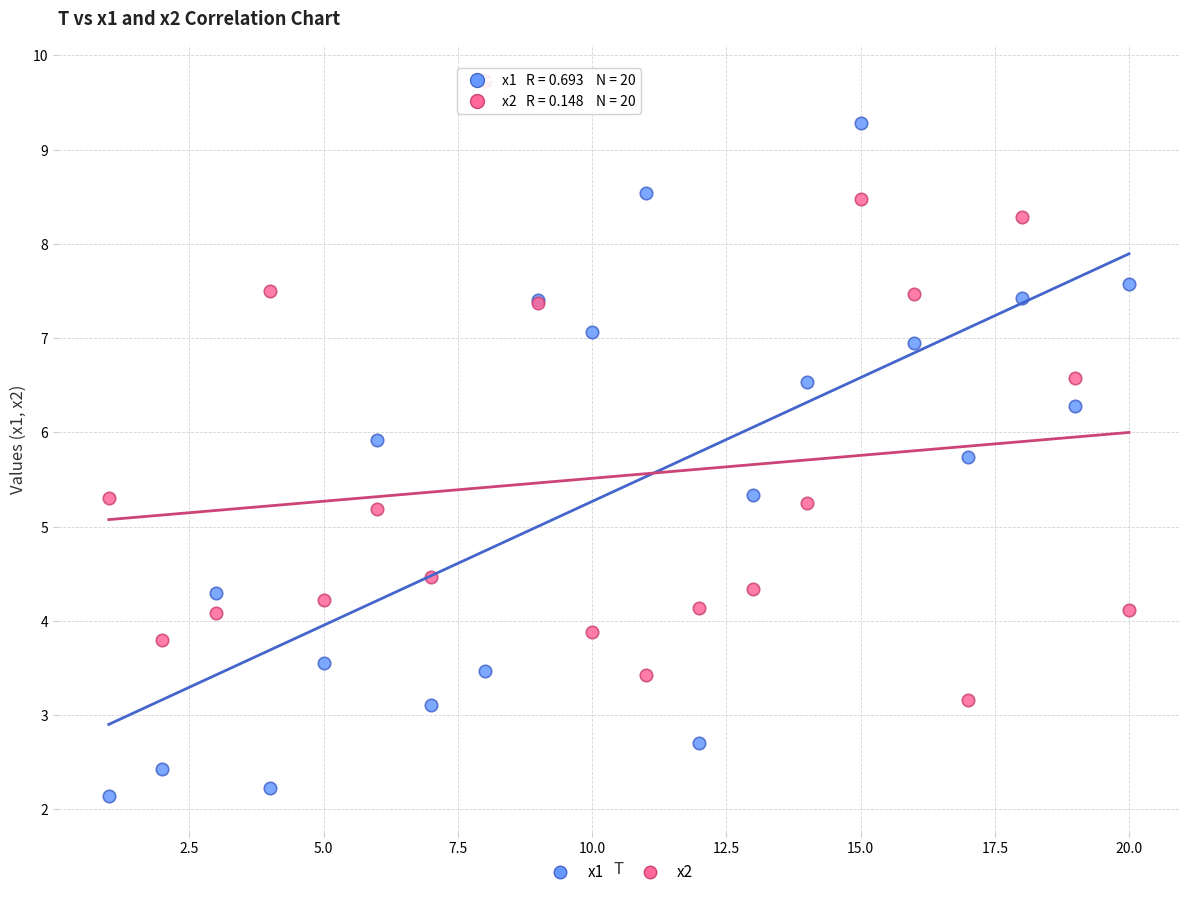

Which series has the widest spread of Y values?

x1